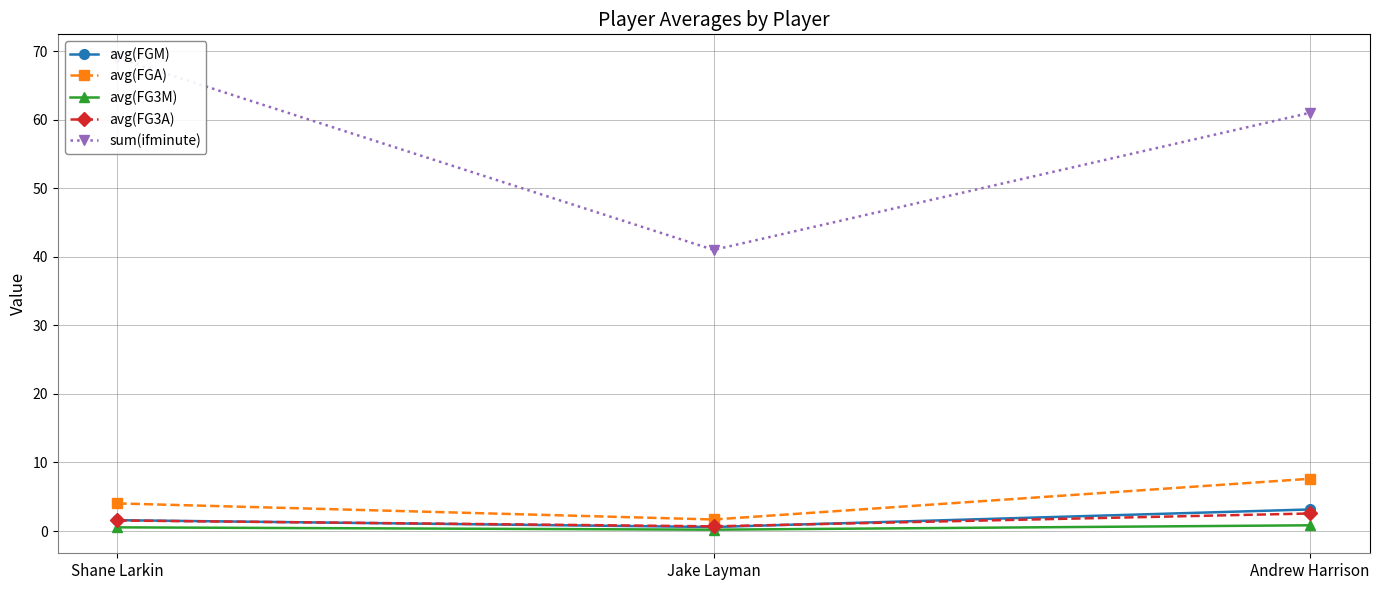

What are all the series names shown in the legend?

avg(FGM), avg(FGA), avg(FG3M), avg(FG3A), sum(ifminute)